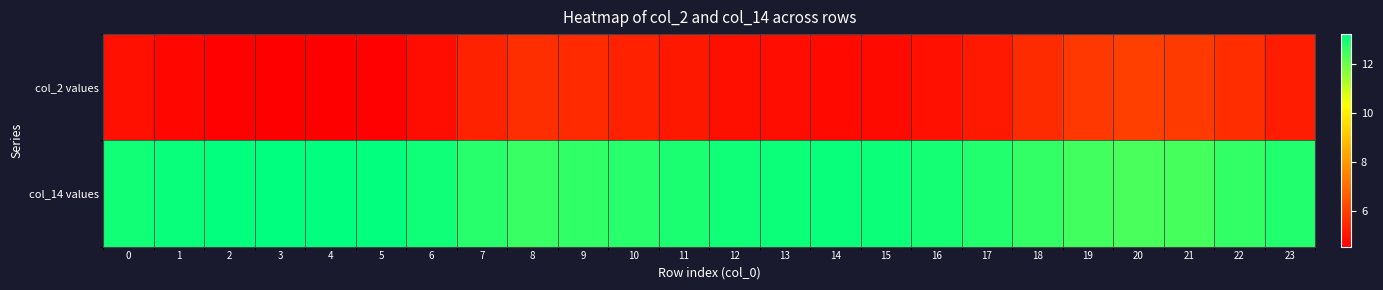

At which category does the chart reach its peak across all series?

4